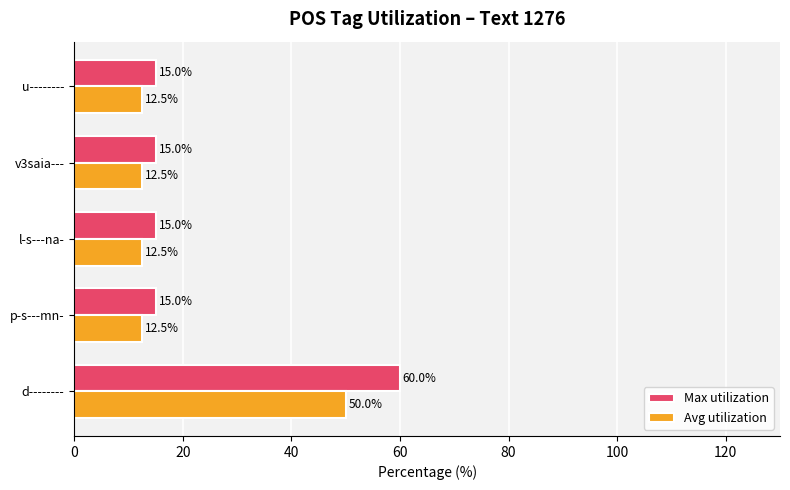

Rank the series by their average value, from lowest to highest.

Avg utilization, Max utilization